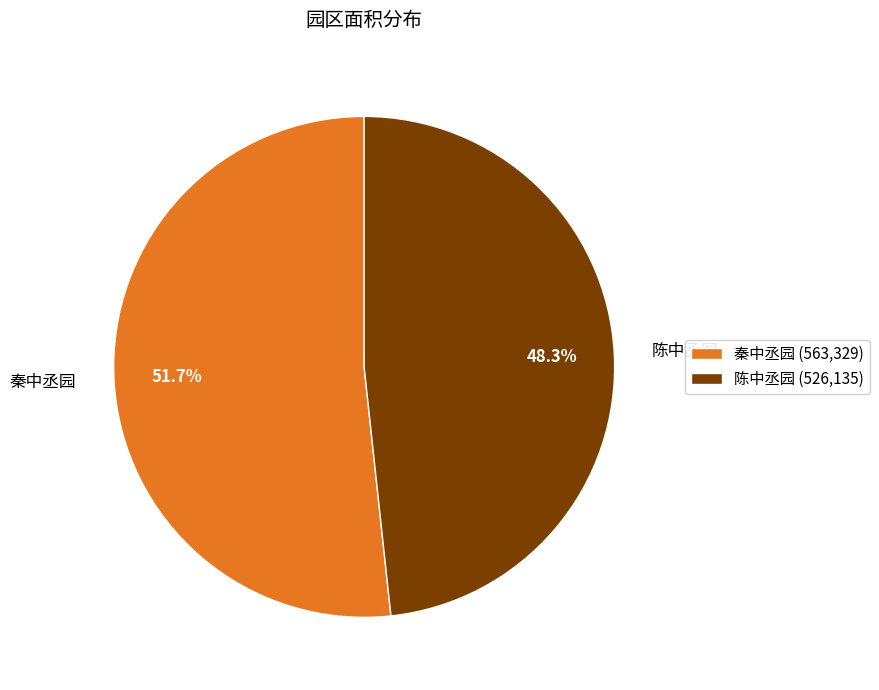

Is there a majority slice in this chart?

Yes